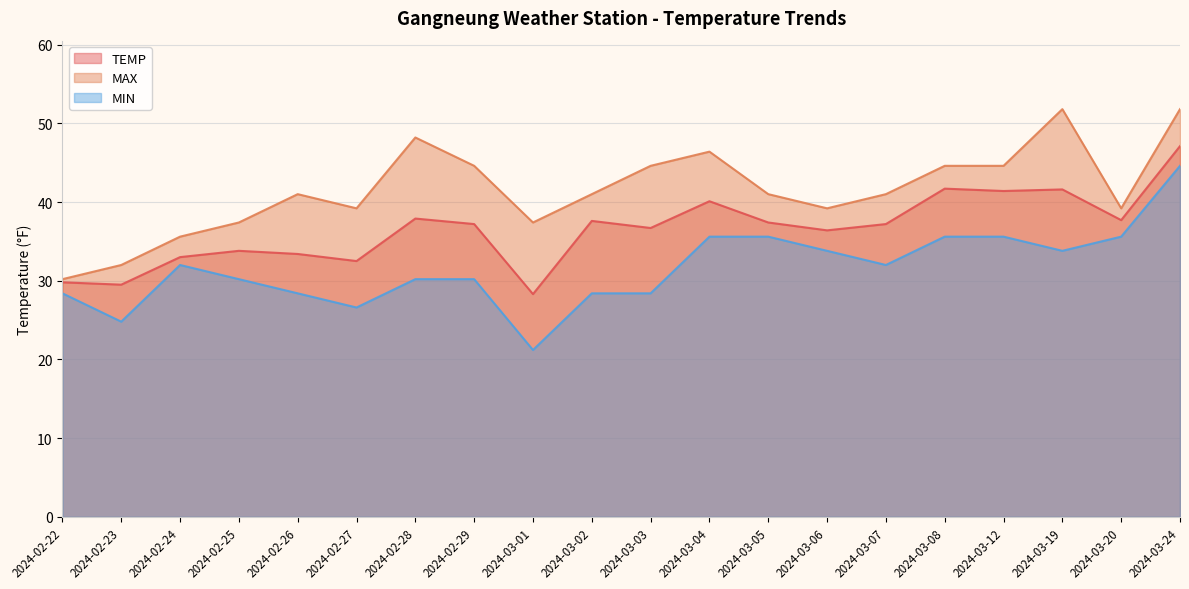

Which category has the lowest value in the TEMP series?

2024-03-01